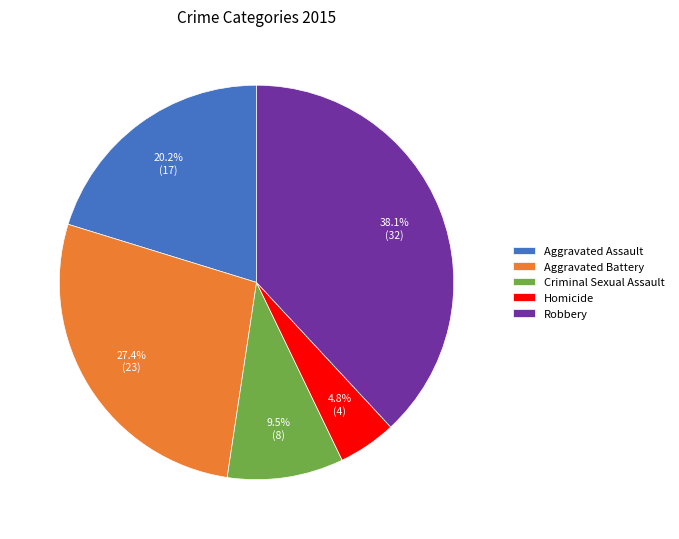

To the nearest percent, what percentage of the pie is Homicide?

5%